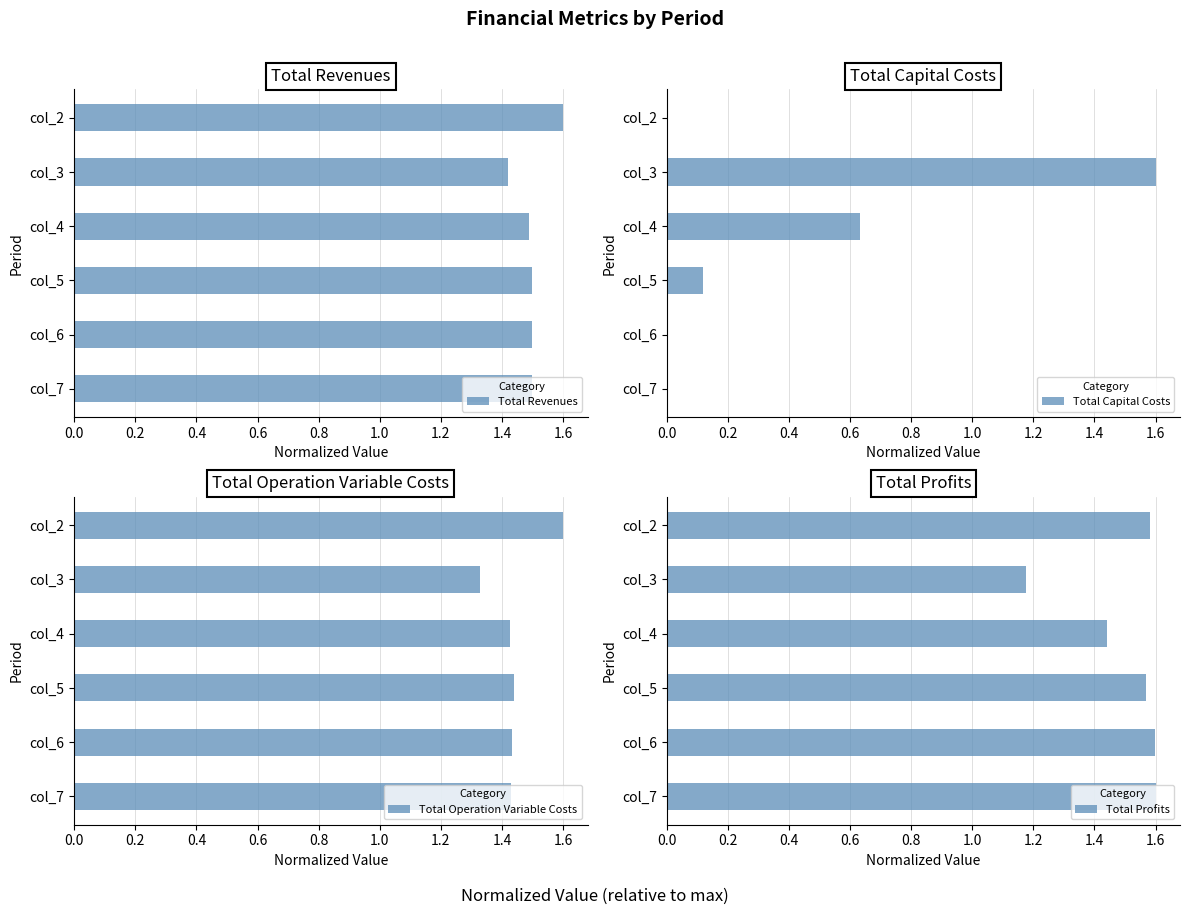

The value of Total Operation Variable Costs at col_2 is 2.2. True or false?

False